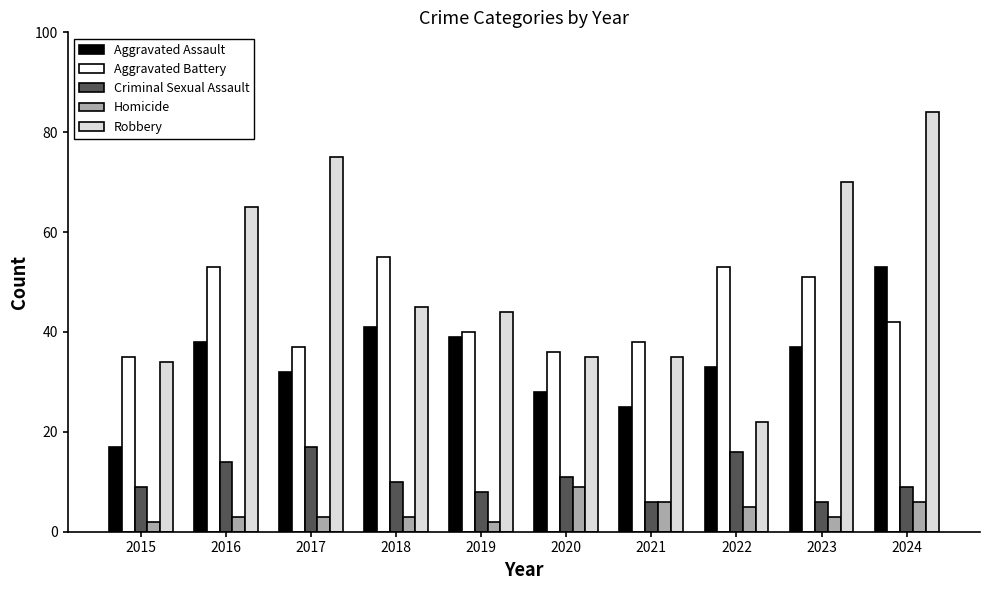

Reading left to right, list all the values displayed in this chart.

Aggravated Assault: 17	38	32	41	39	28	25	33	37	53
Aggravated Battery: 35	53	37	55	40	36	38	53	51	42
Criminal Sexual Assault: 9	14	17	10	8	11	6	16	6	9
Homicide: 2	3	3	3	2	9	6	5	3	6
Robbery: 34	65	75	45	44	35	35	22	70	84